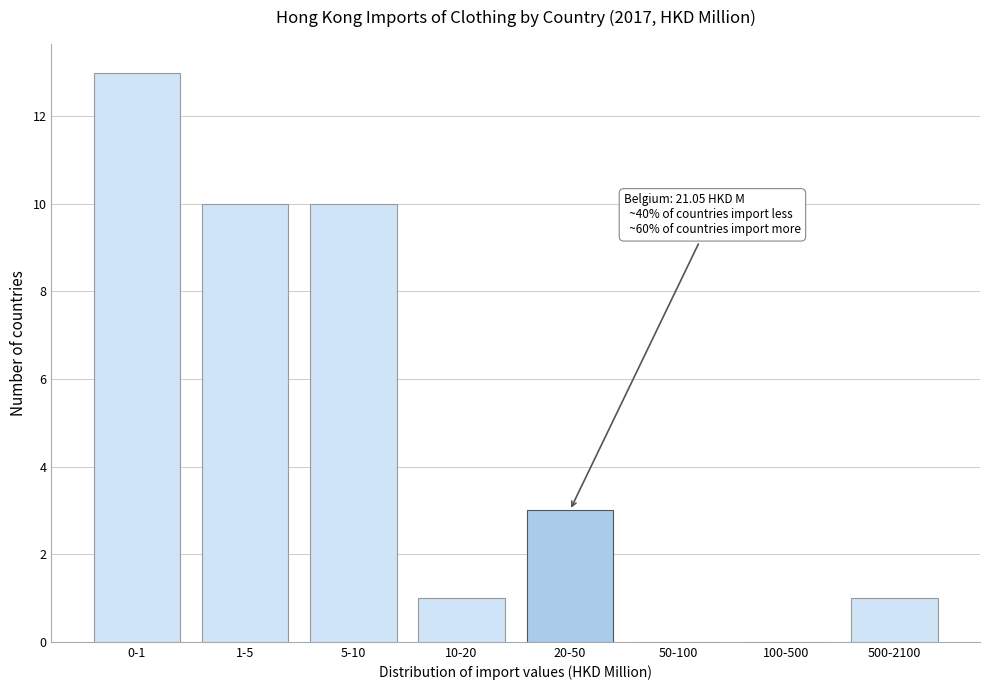

Reading right to left, extract all data points from this chart.

500-2100=1	100-500=0	50-100=0	20-50=3	10-20=1	5-10=10	1-5=10	0-1=13